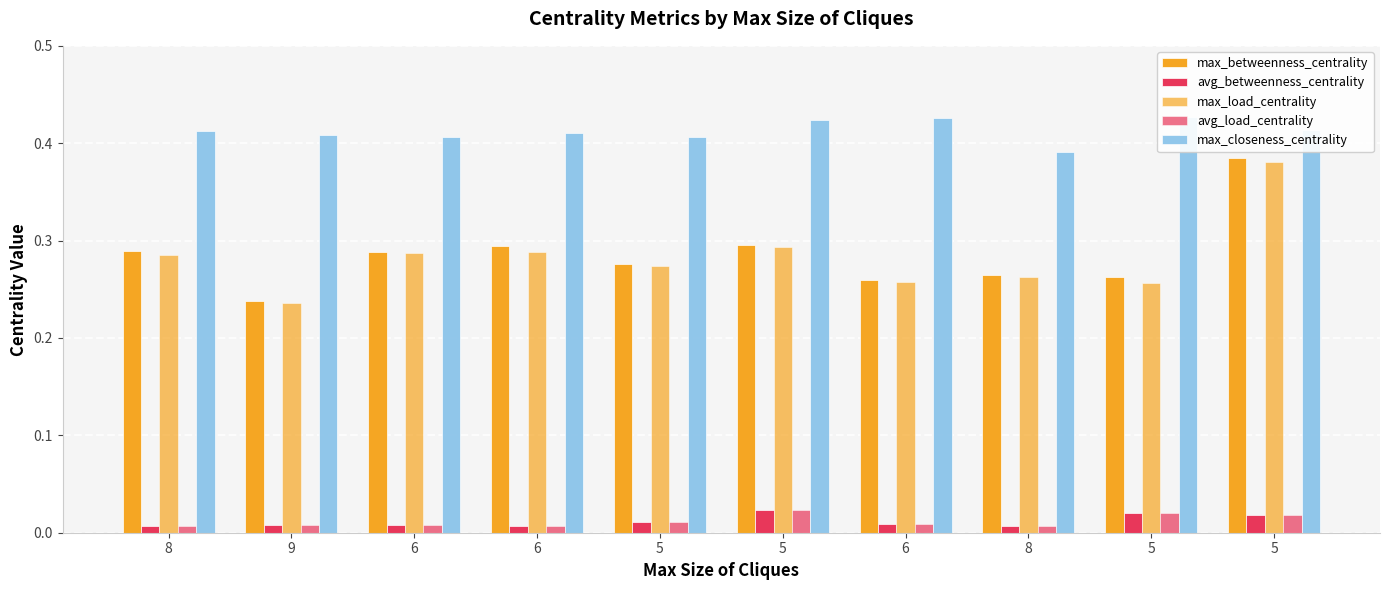

What are all the series names shown in the legend?

max_betweenness_centrality, avg_betweenness_centrality, max_load_centrality, avg_load_centrality, max_closeness_centrality